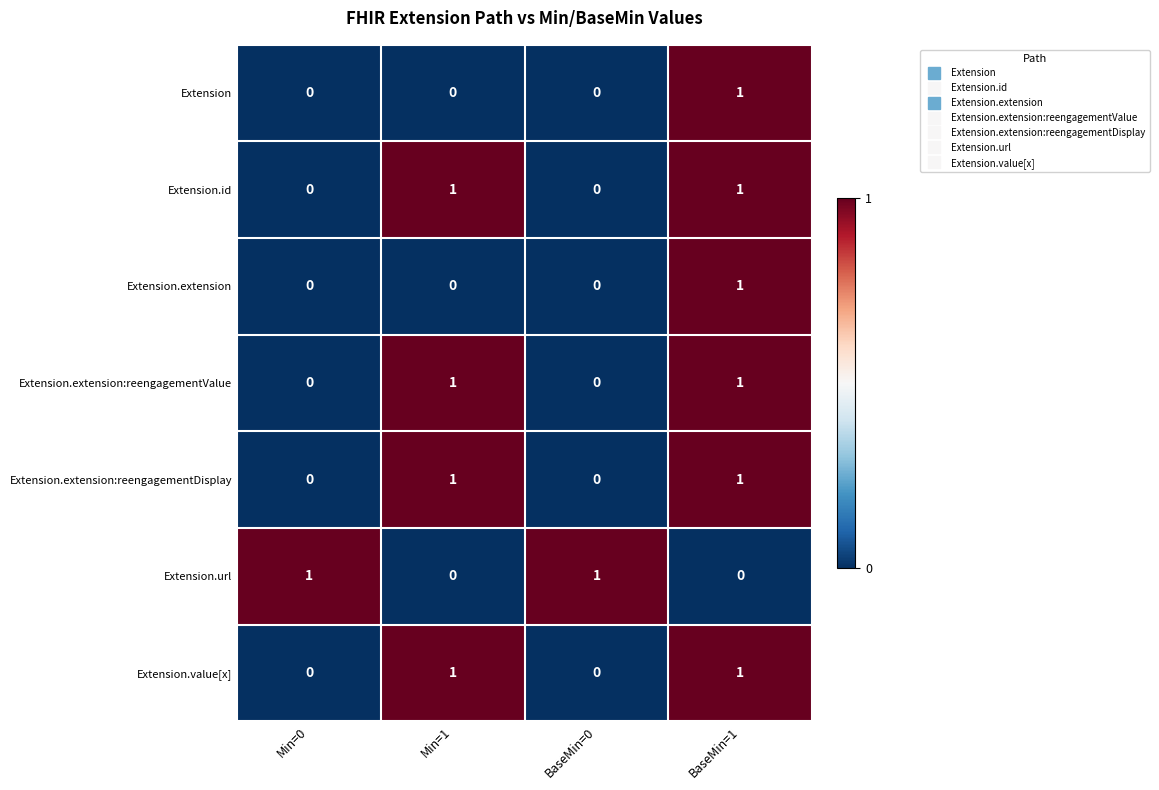

Count the Extension.extension:reengagementDisplay values in the range 0 to 1.

4